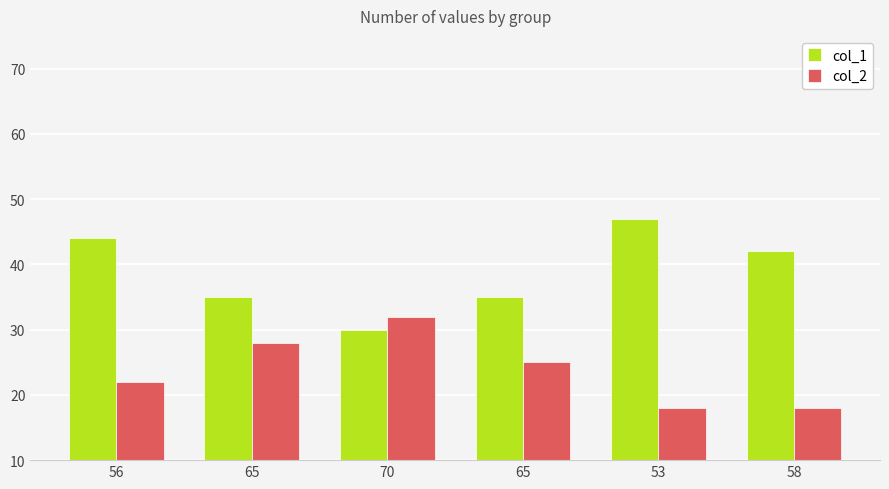

Is the value of col_1 at 58 greater than the value of col_2 at 58?

Yes